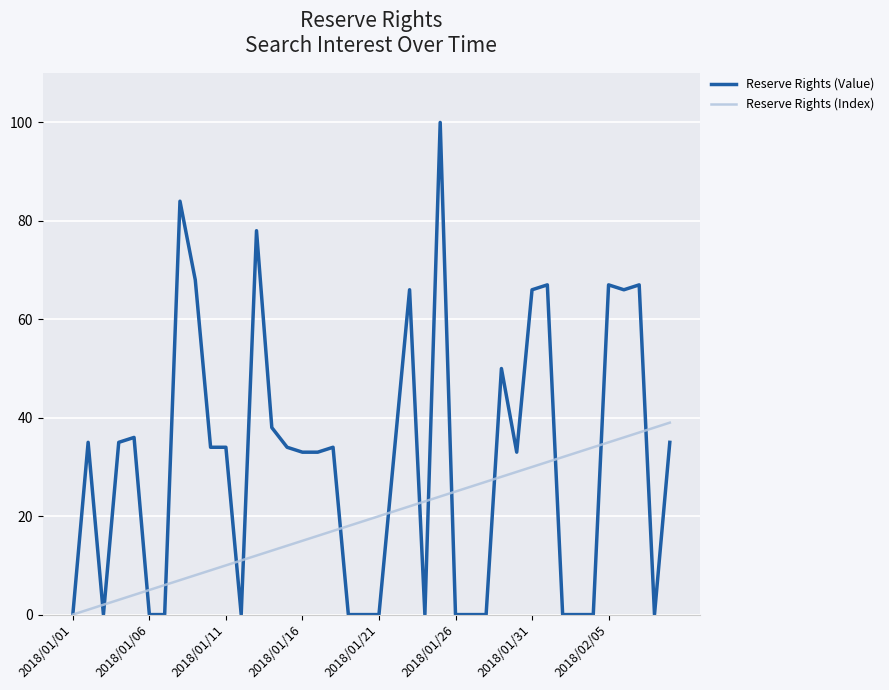

Which series has the widest spread of values?

Reserve Rights (Value)